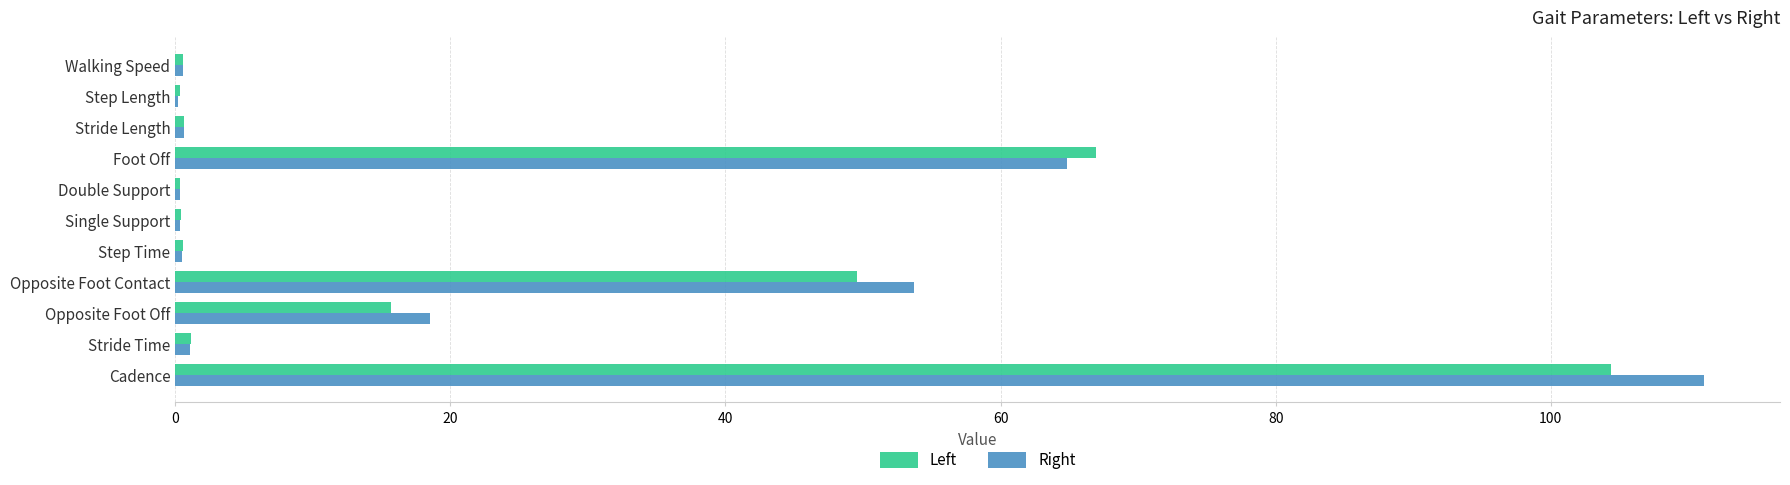

How many categories are shown in the chart?

11